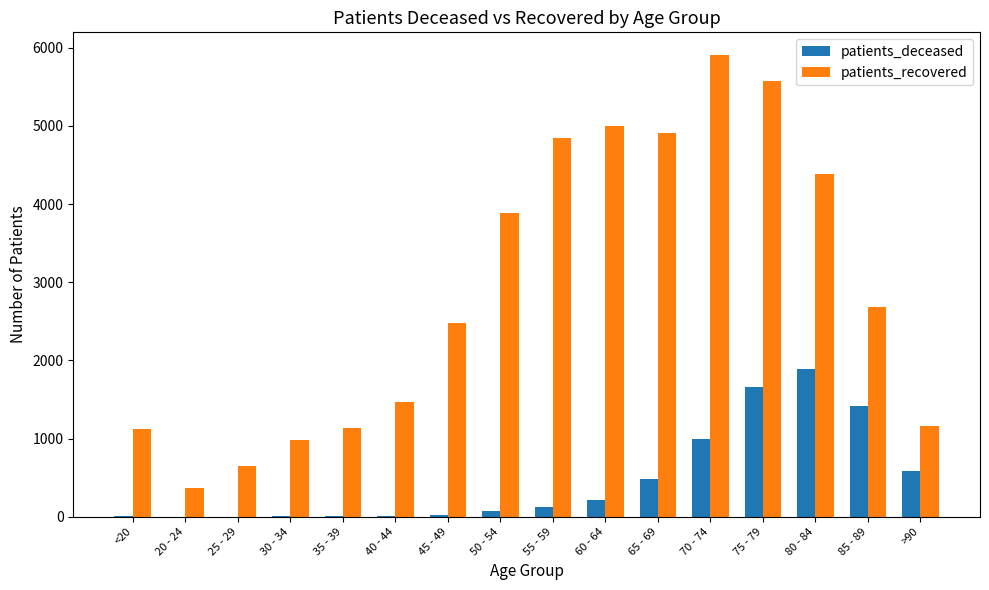

How many series are shown in this chart?

2